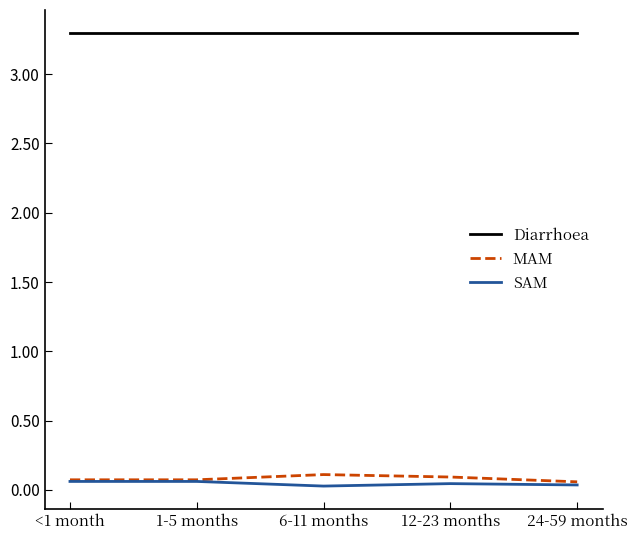

Count the number of categories in the chart.

5